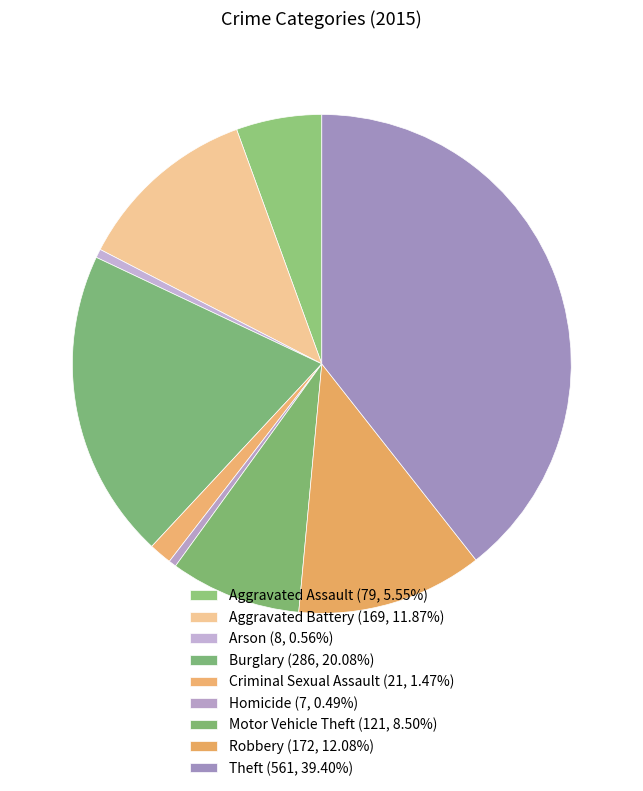

Is there any slice that represents more than half of the pie?

No